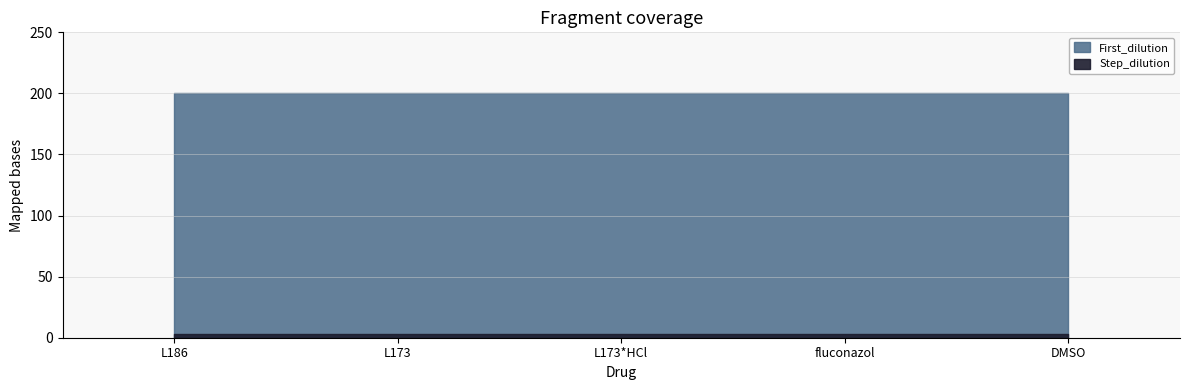

Which category has the highest value across all series?

L186